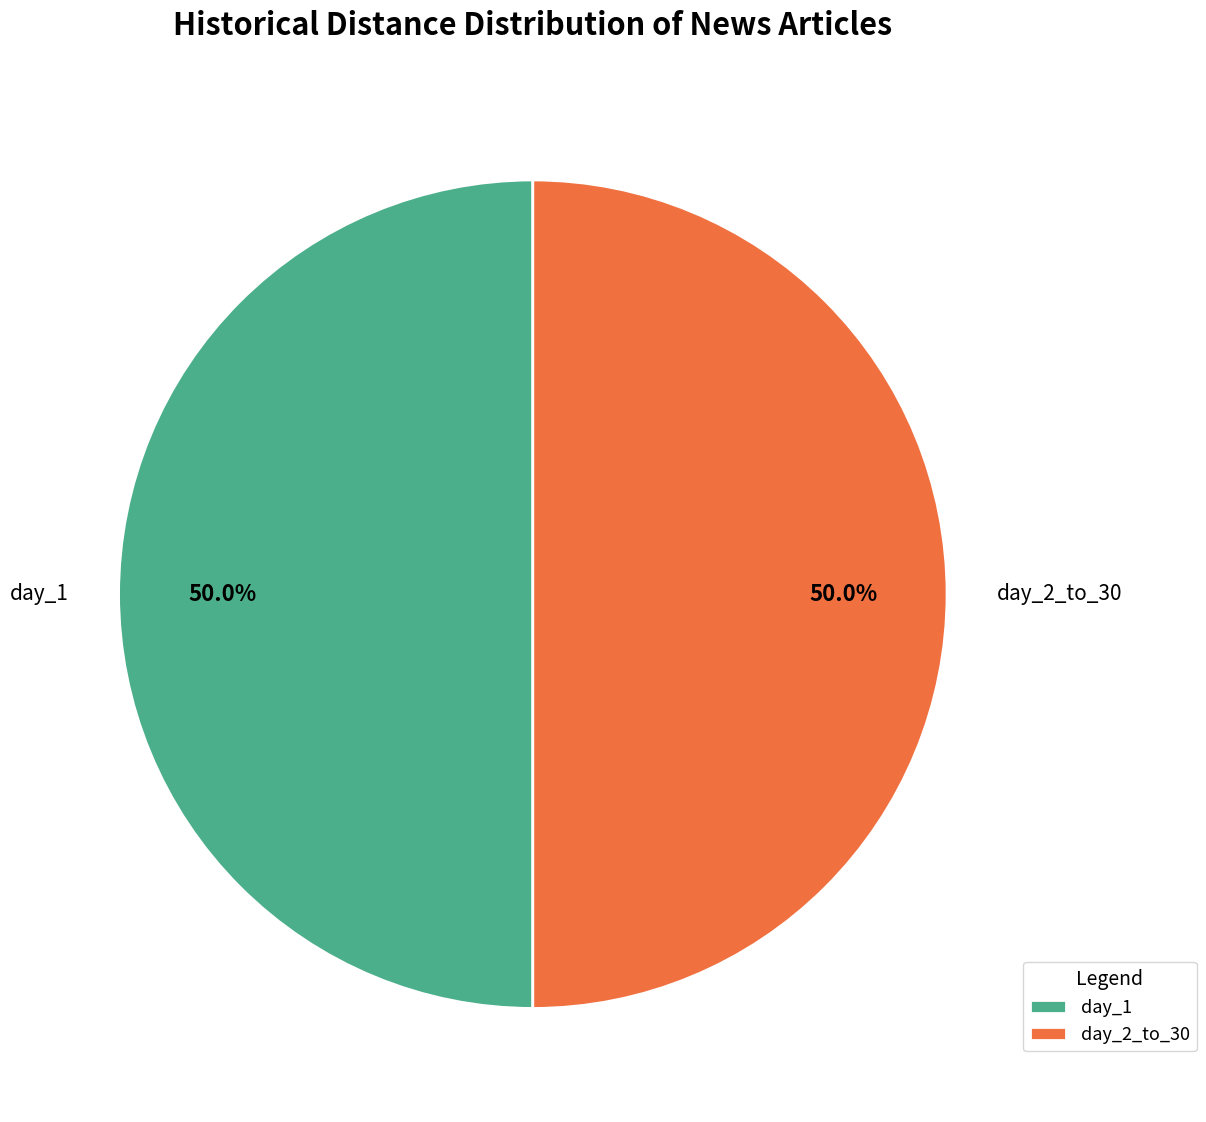

Combined, what portion of the pie is day_1 and day_2_to_30?

100.0%